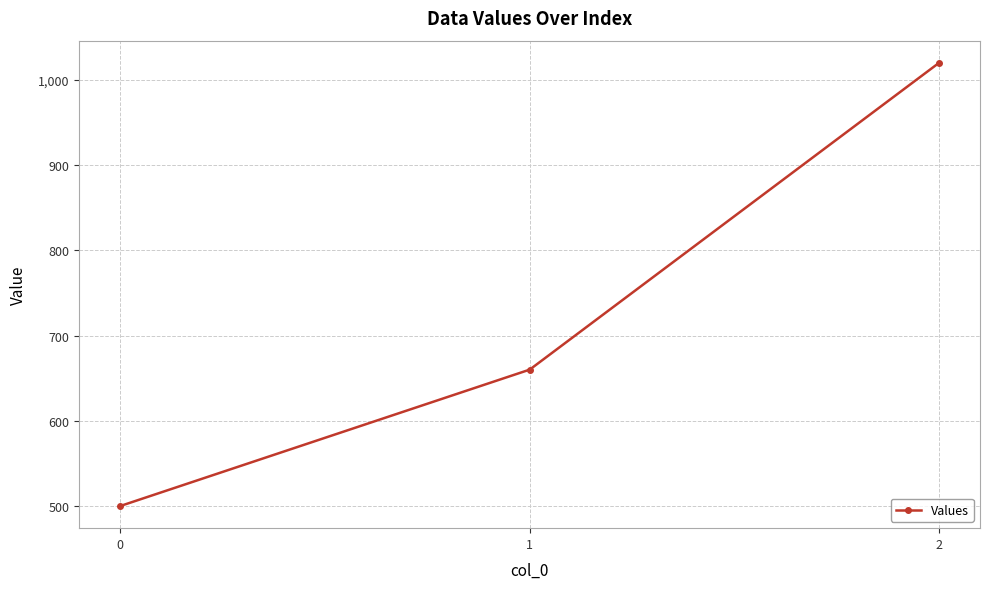

Rank the categories by value from lowest to highest.

0, 1, 2